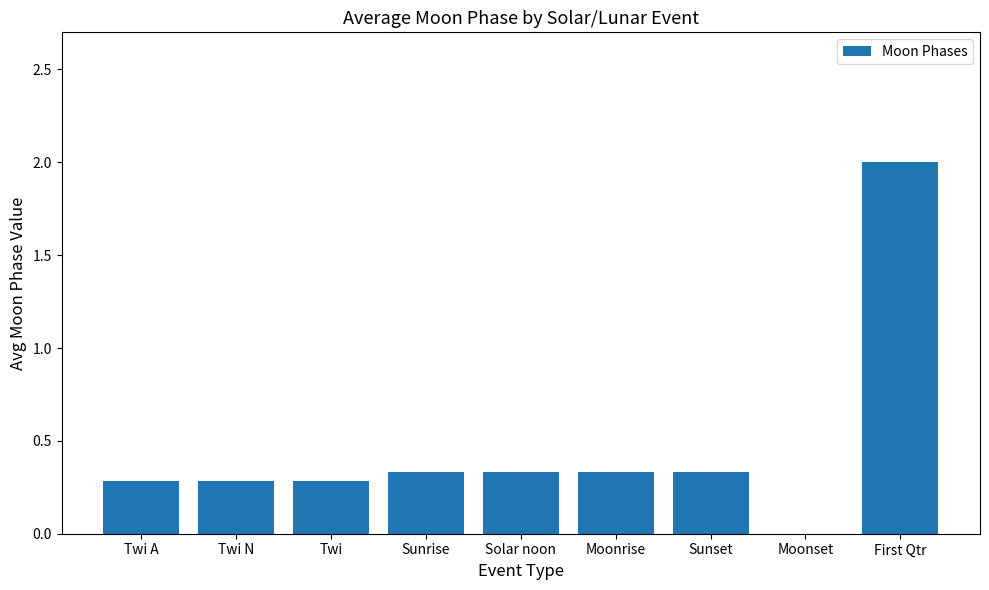

The chart shows a value of 0.2 at Sunset. True or false?

False